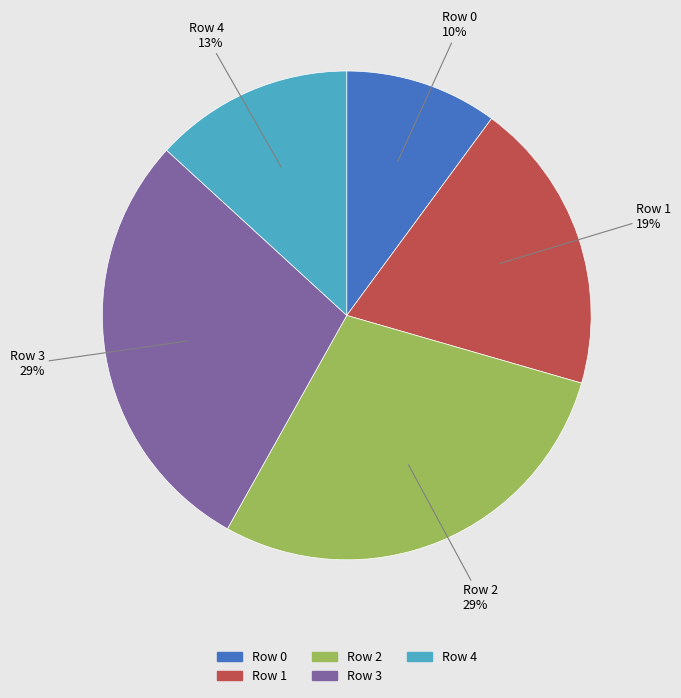

To the nearest percent, what is the difference between the largest and smallest slice percentages?

19%